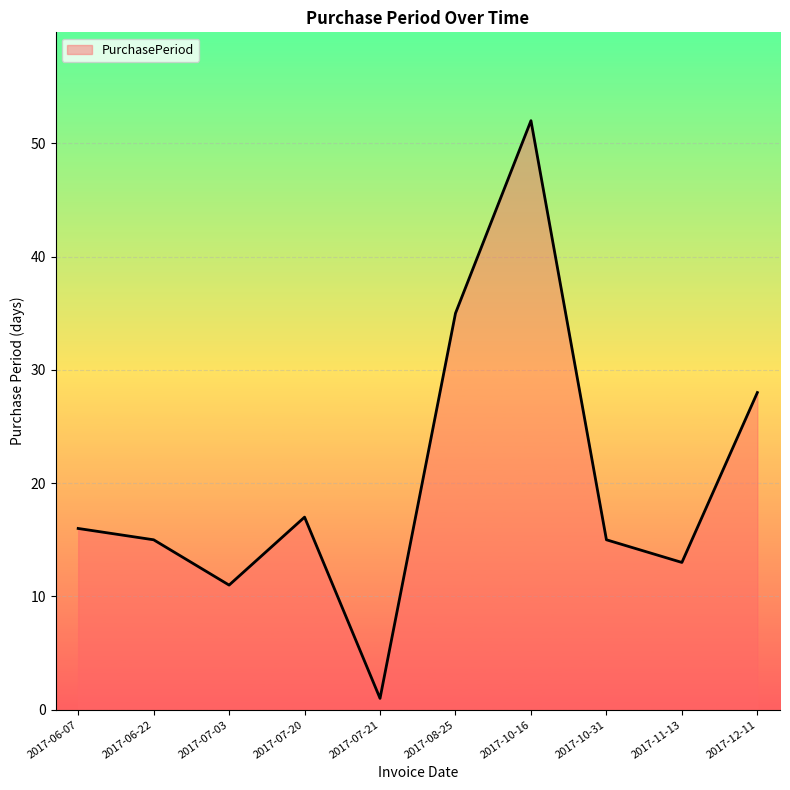

Which has a higher value, 2017-10-31 or 2017-07-20?

2017-07-20